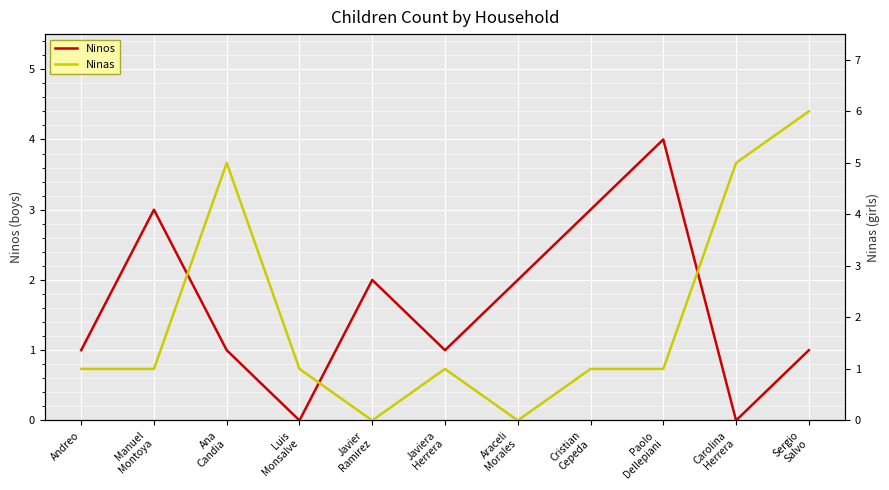

How many Ninos values are between 1 and 3?

8